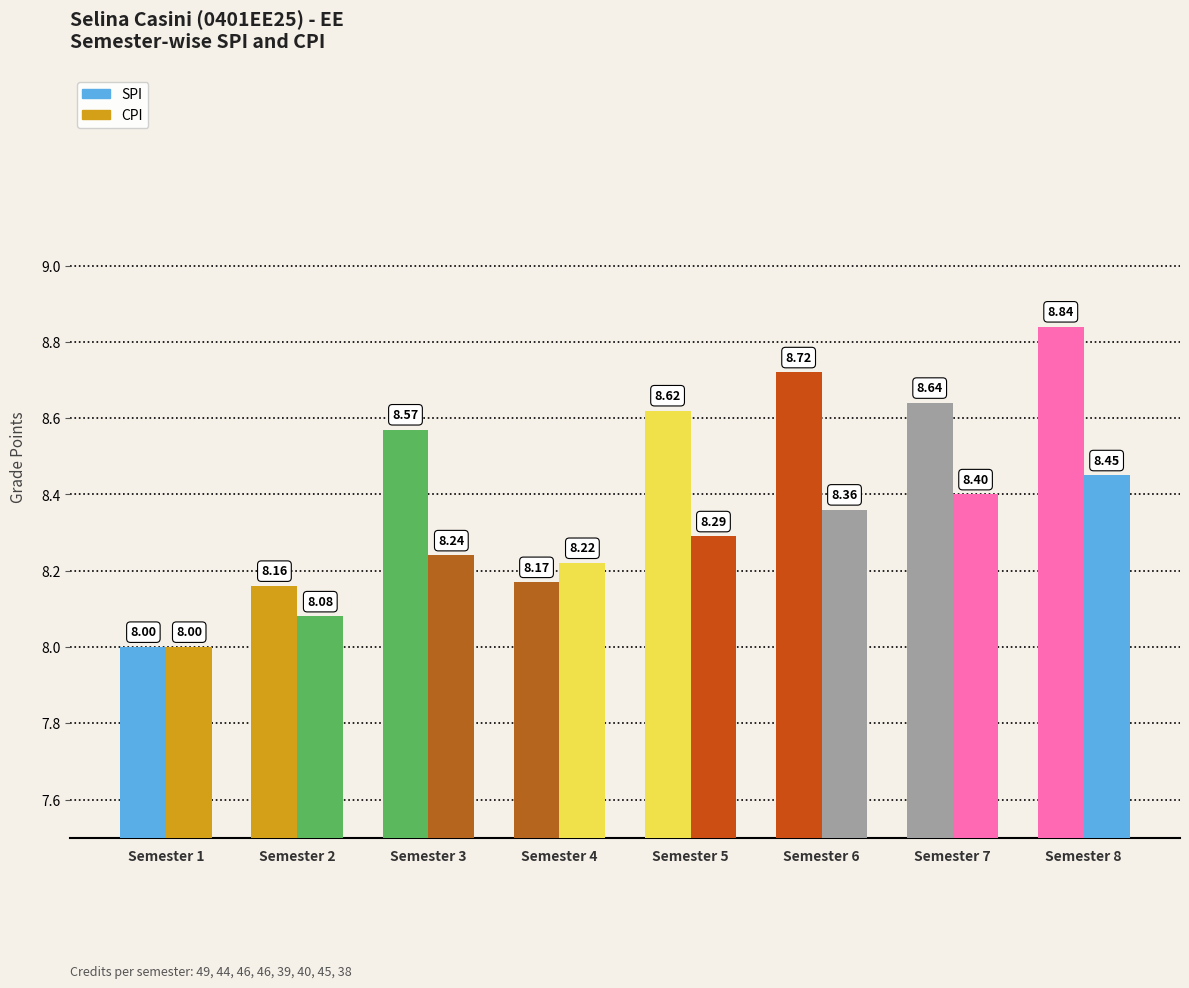

How many data points in SPI are above 8?

7